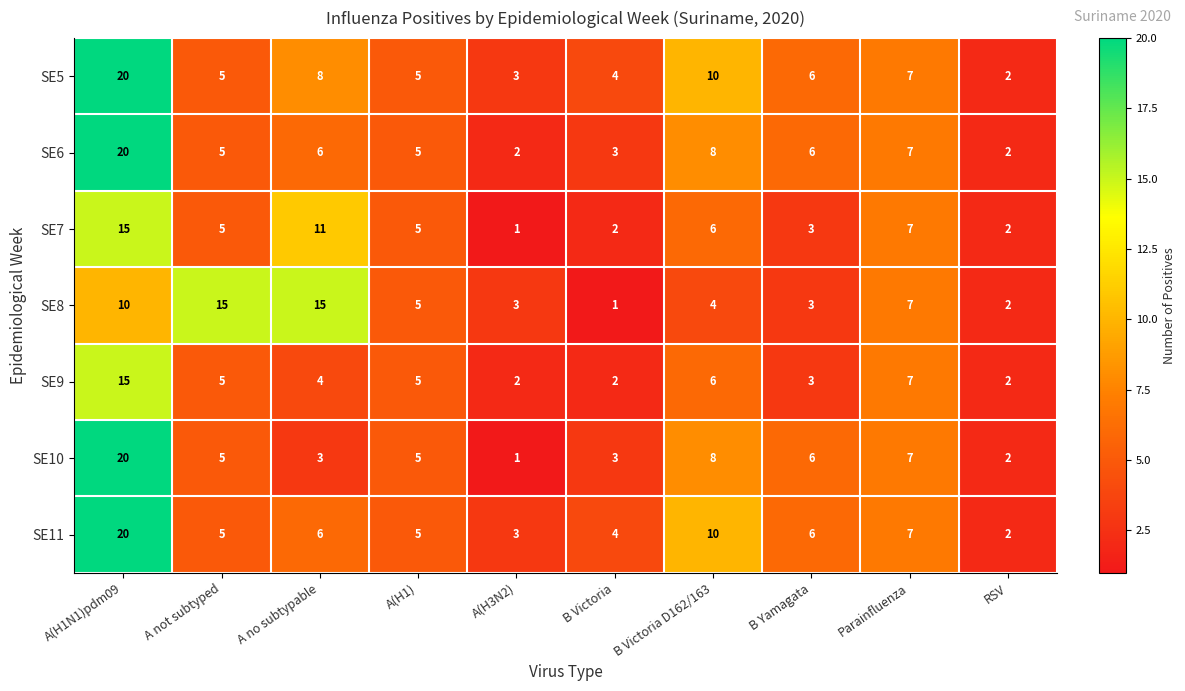

Which category has the lowest value in the SE5 series?

RSV